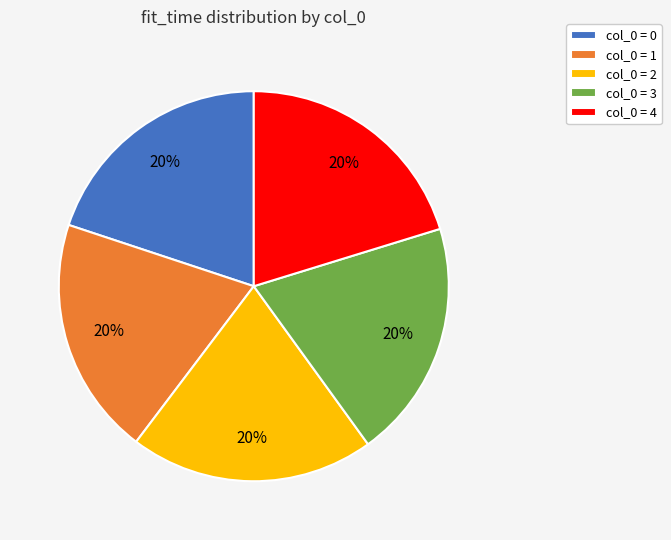

Count the number of slices in the pie.

5